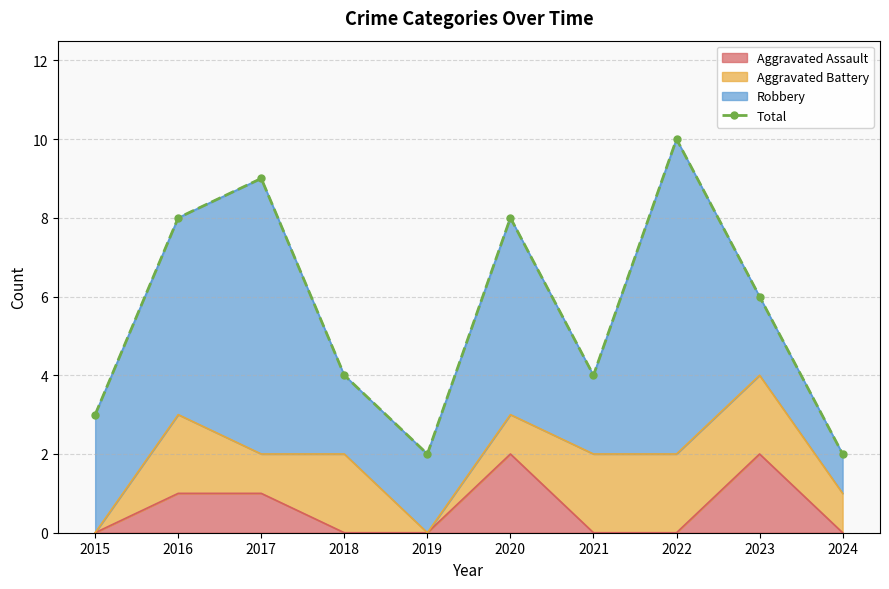

The value at 2019 is 2. True or false?

True